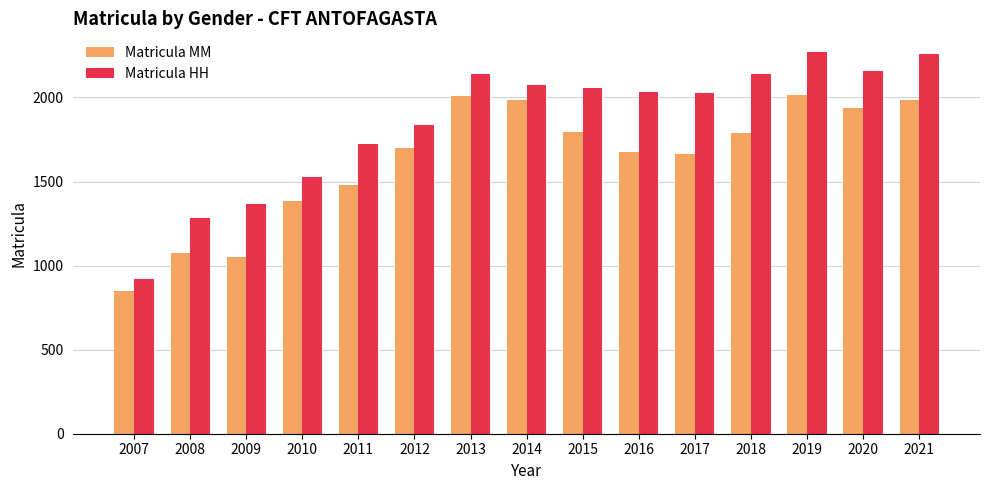

Between 2011 and 2015, which series saw the biggest shift?

Matricula HH